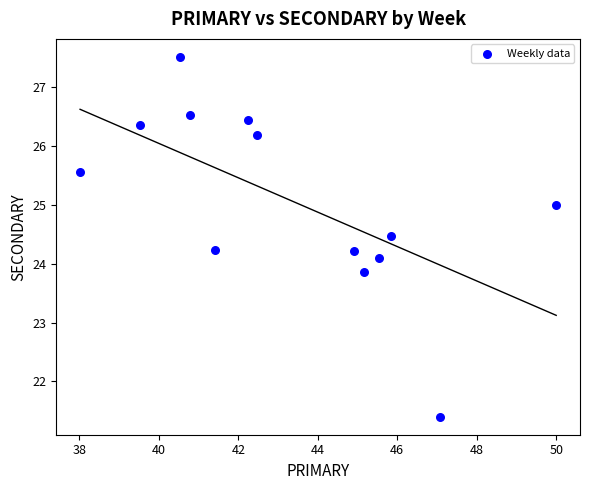

What is the range of X values (max minus min)?

12.0